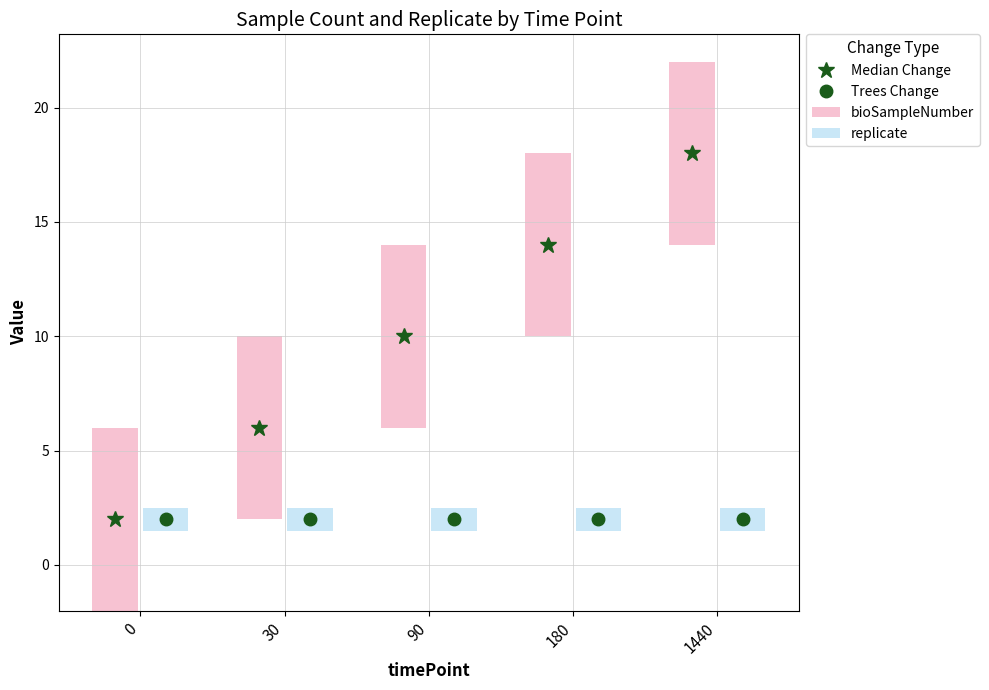

Rank the series by their average value, from lowest to highest.

Trees Change, Median Change